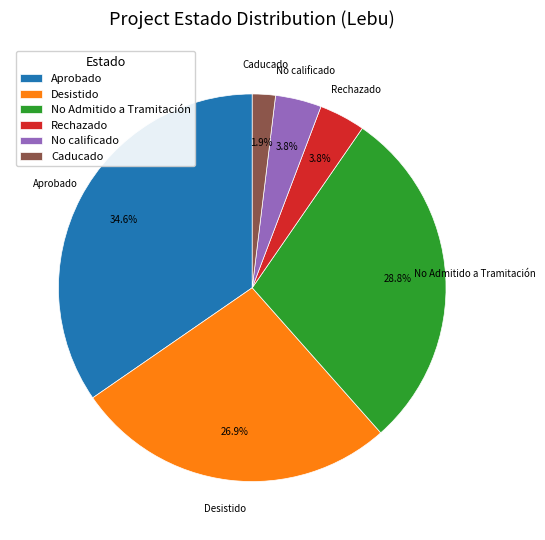

What percentage is the No Admitido a Tramitación slice, to the nearest percent?

29%